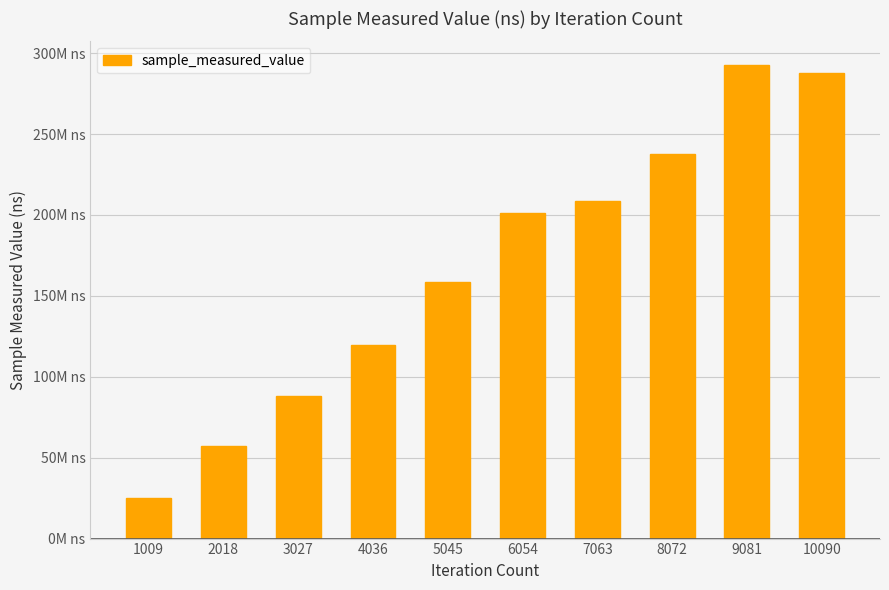

Does the chart contain any negative values?

No